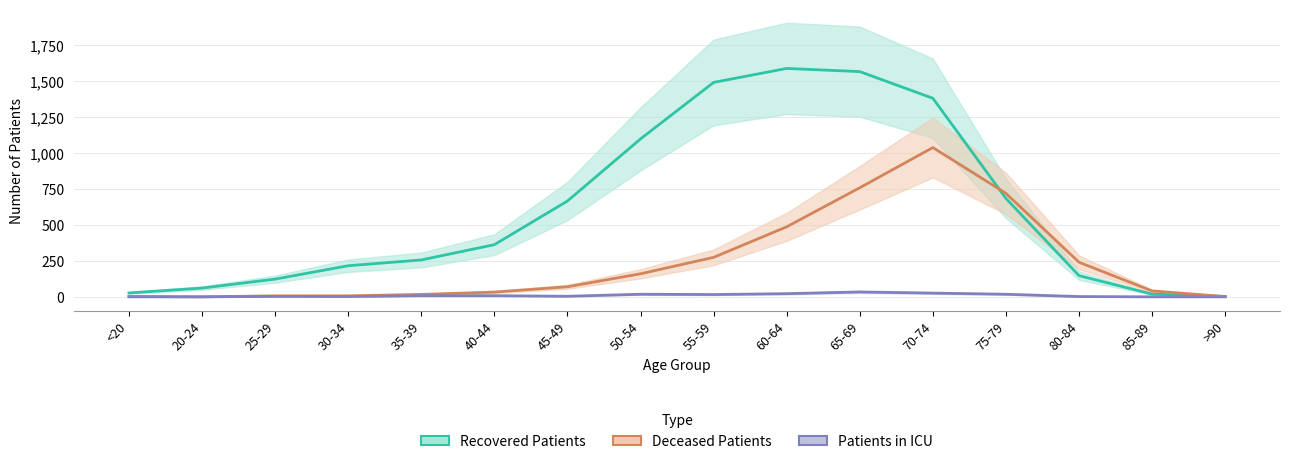

Does the chart have visible grid lines?

Yes